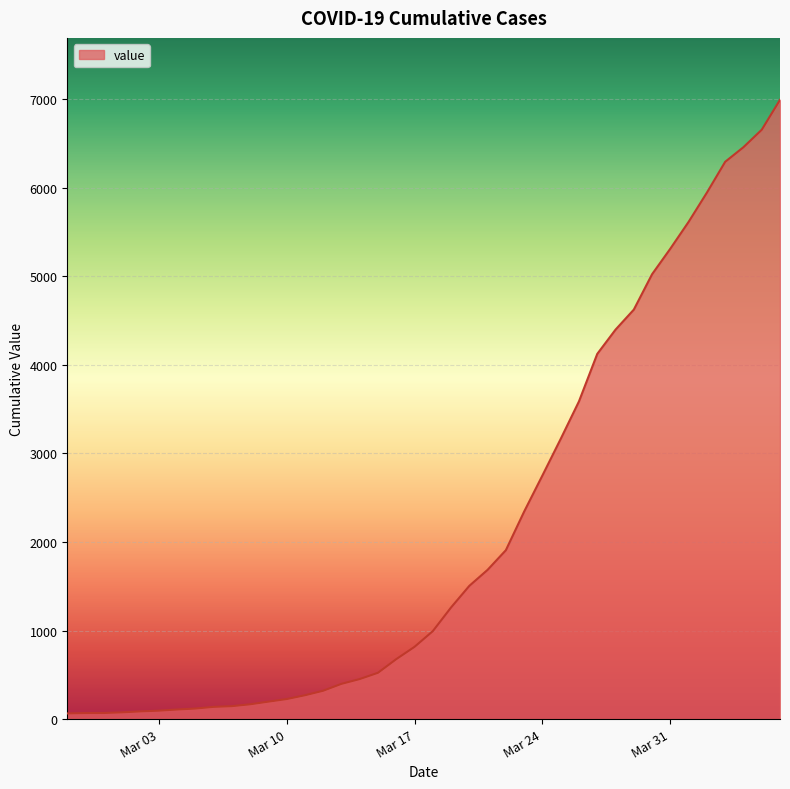

What is the difference between the maximum and minimum values?

6931